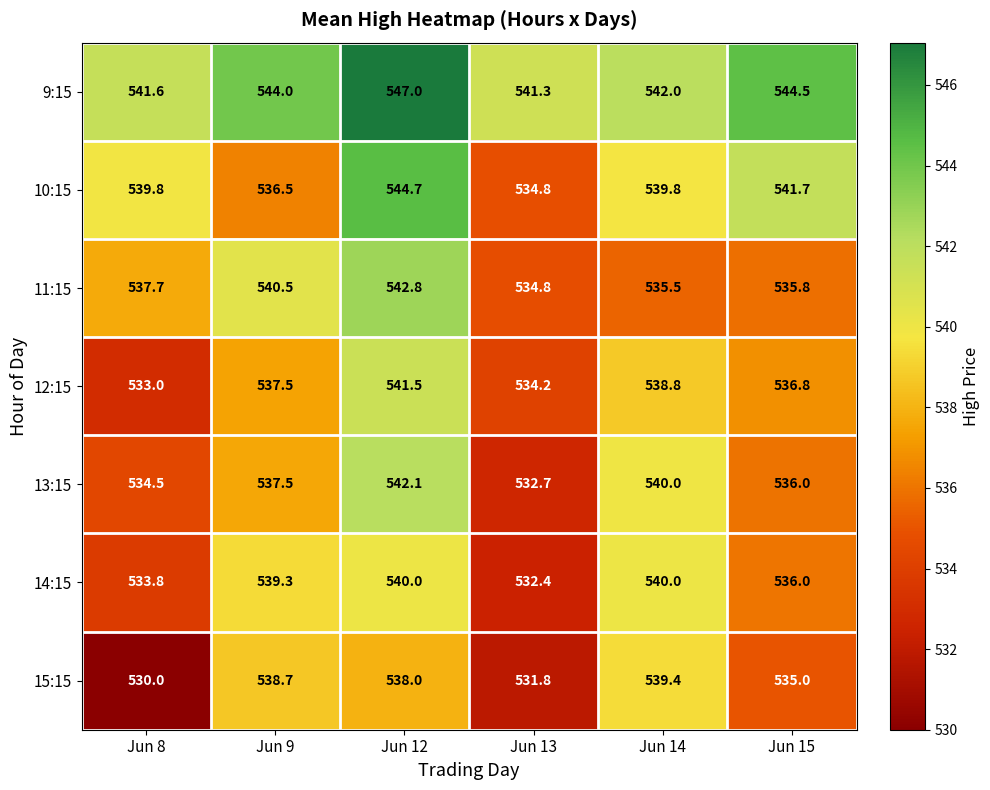

At which label does 15:15 reach its peak?

Jun 14